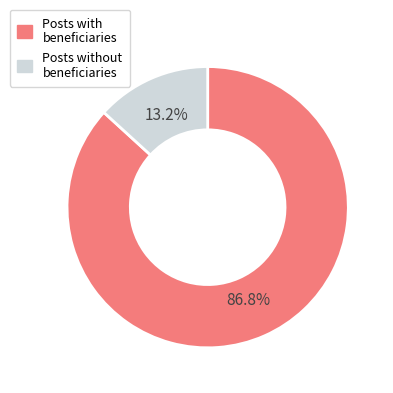

Count the number of slices in the pie.

2